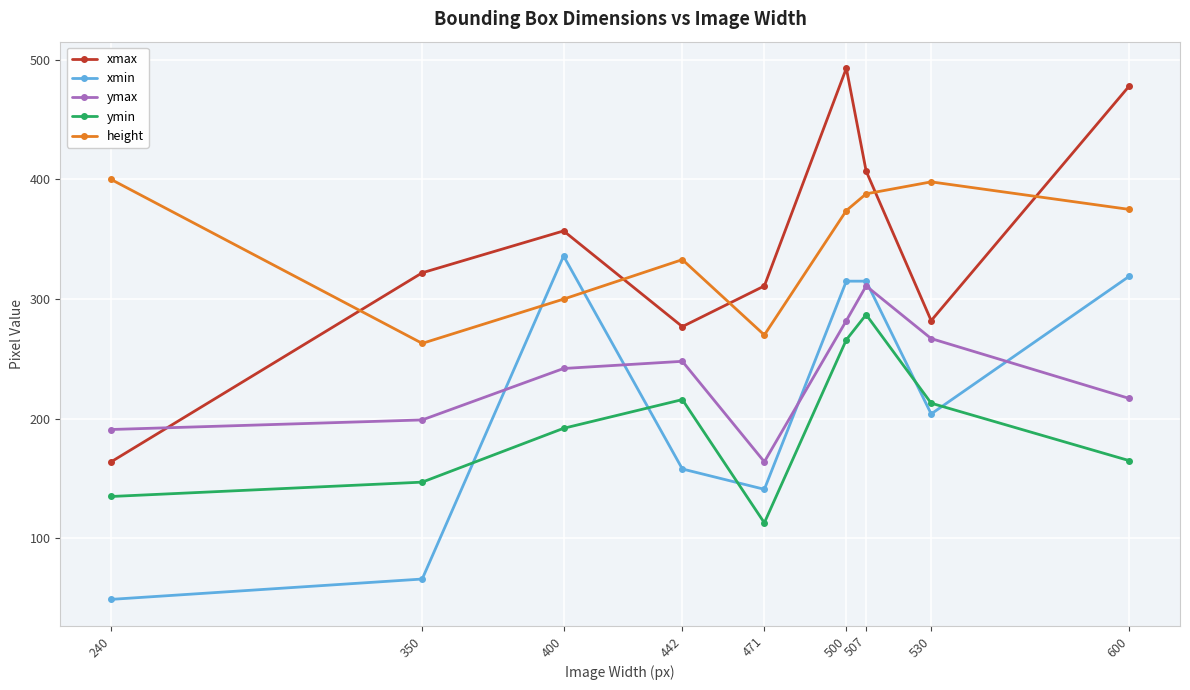

What is the highest value of the ymax series?

311